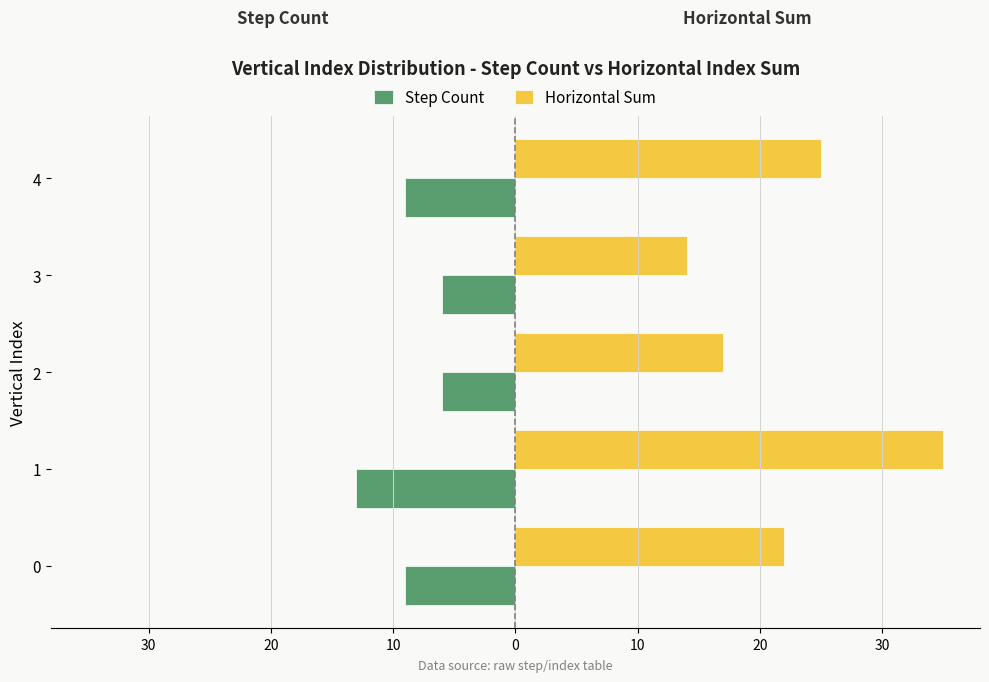

What are all the series names shown in the legend?

Step Count, Horizontal Sum